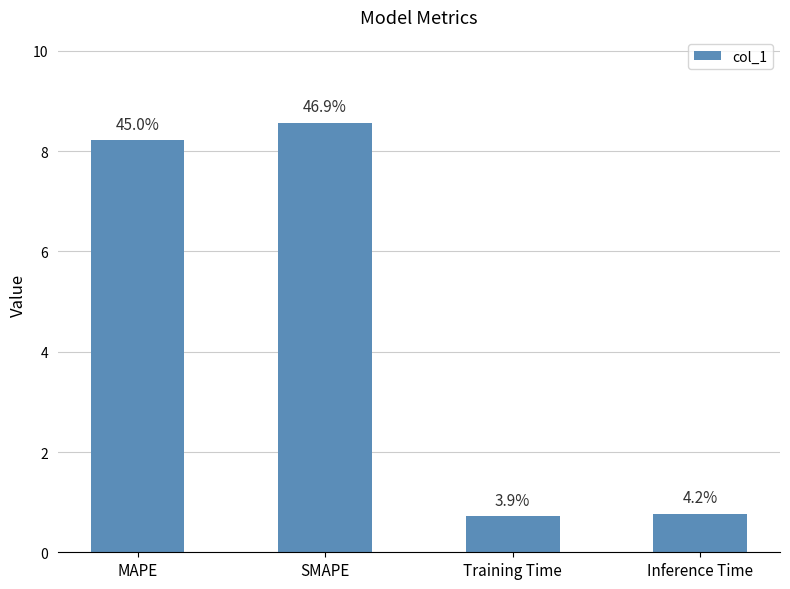

Reading right to left, list all the values displayed in this chart.

Inference Time=0.8	Training Time=0.7	SMAPE=8.6	MAPE=8.2